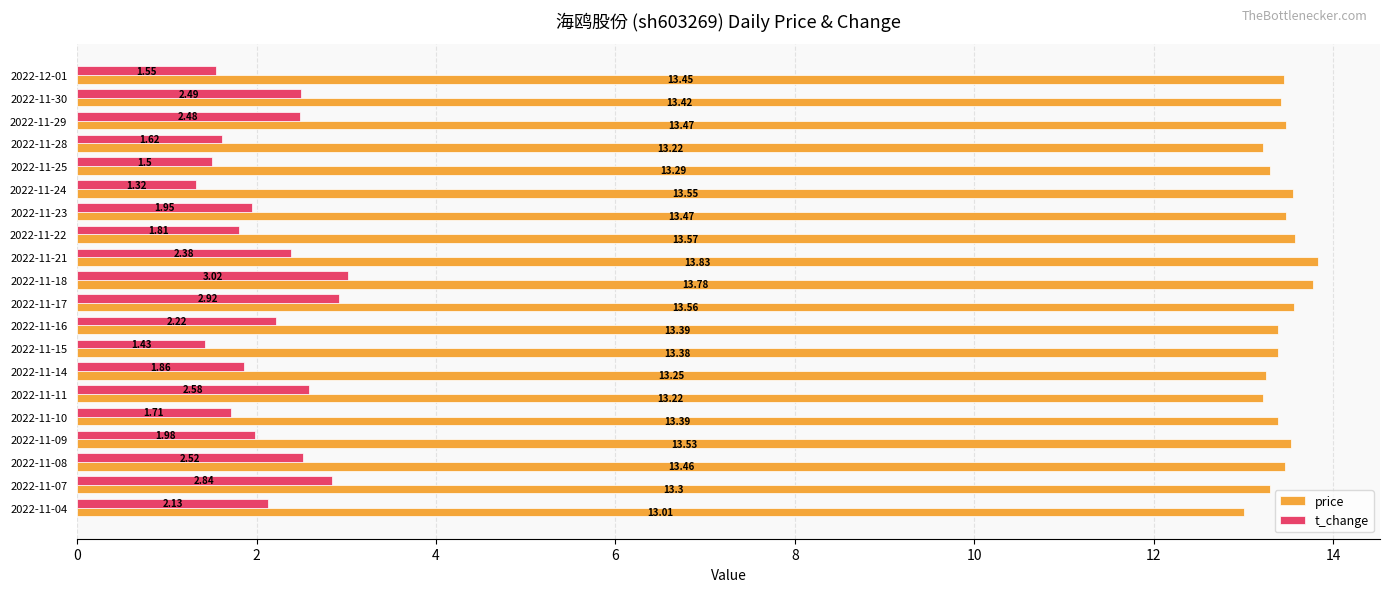

How many categories are shown in the chart?

20